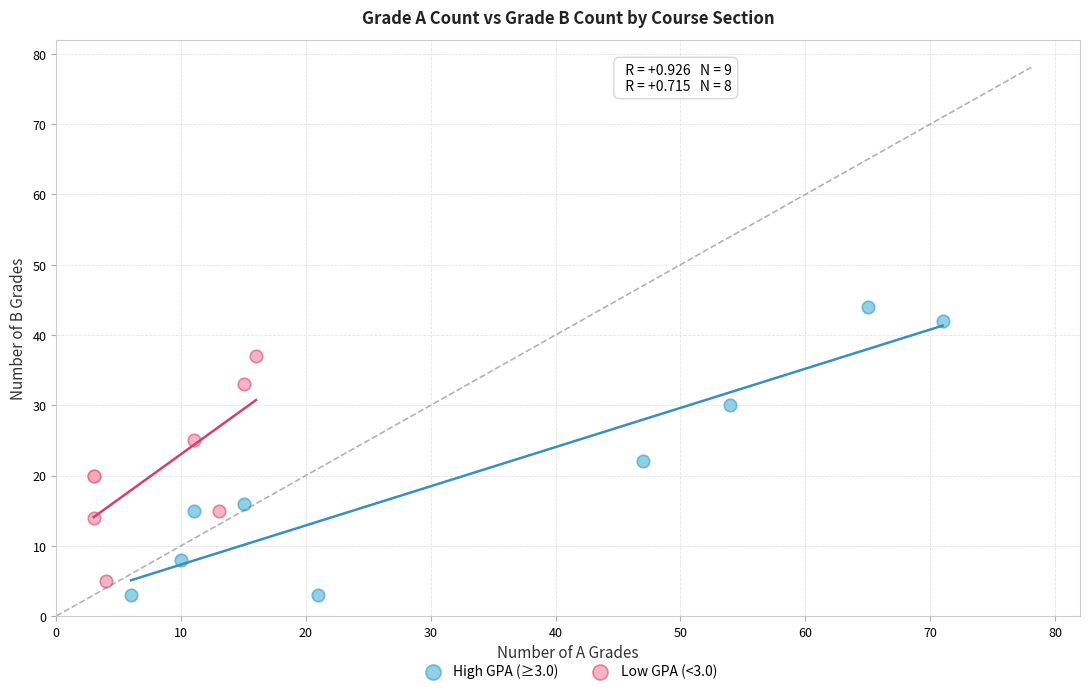

What are all the series names shown in the legend?

High GPA (≥3.0), Low GPA (<3.0)